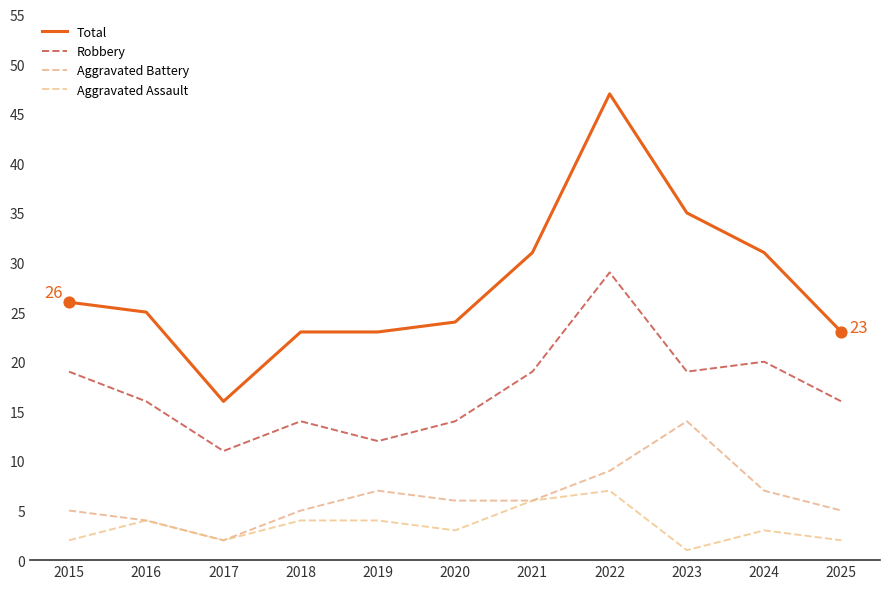

What are all the series names shown in the legend?

Total, Robbery, Aggravated Battery, Aggravated Assault